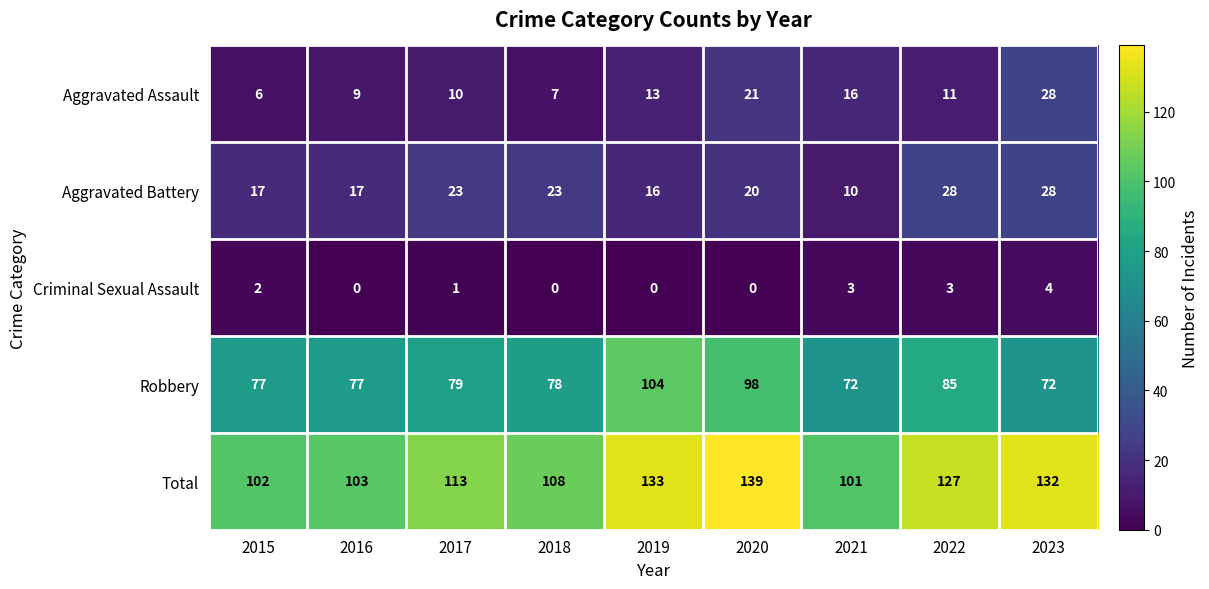

Which series has the widest spread of values?

Total